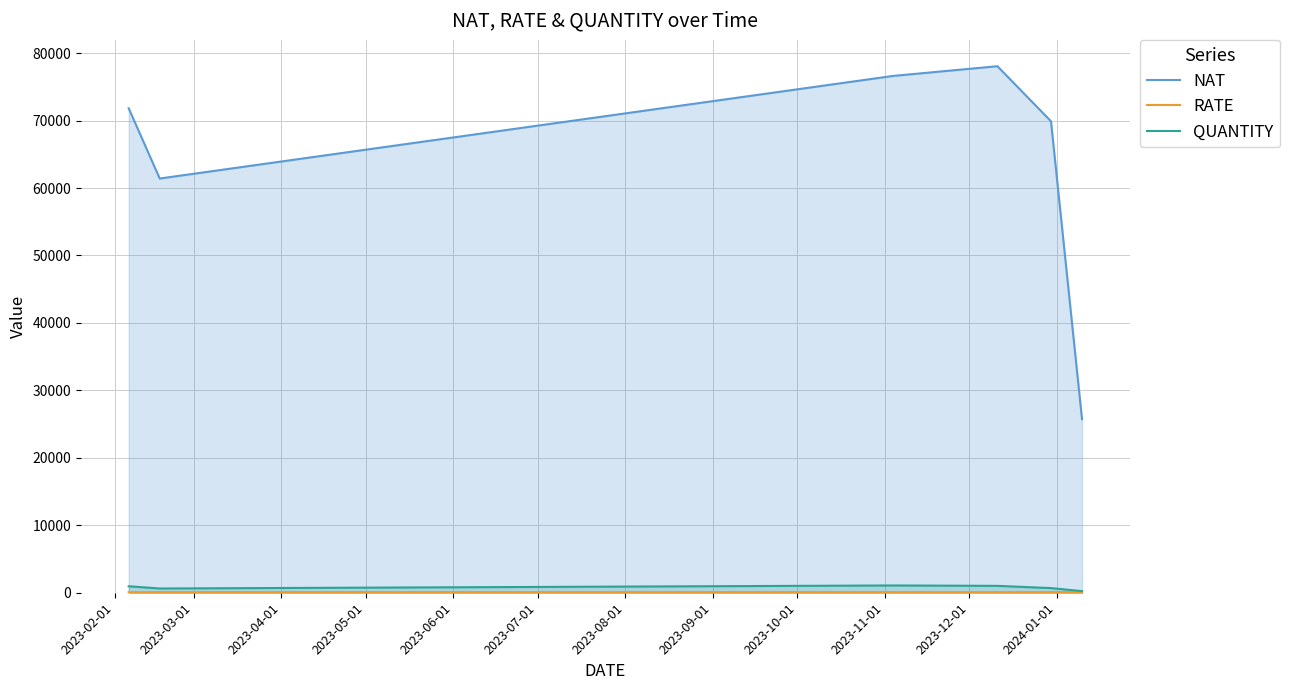

What is the lowest value of the NAT series?

25740.0